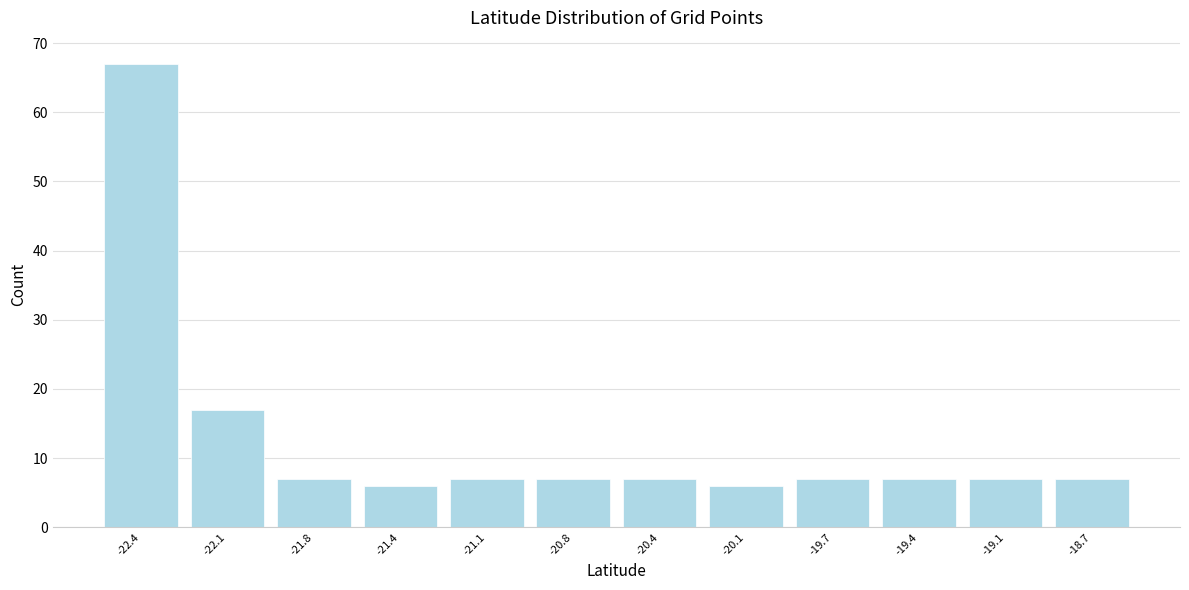

Reading left to right, list every bar in this chart as the range it spans on the x-axis followed by its height. Neither the bar edges nor the heights are printed on the chart, so give them approximately, as read against the axes.

-22.60 to -22.25: 67
-22.25 to -21.95: 17
-21.95 to -21.60: 7
-21.60 to -21.25: 6
-21.25 to -20.90: 7
-20.90 to -20.60: 7
-20.60 to -20.25: 7
-20.25 to -19.90: 6
-19.90 to -19.55: 7
-19.55 to -19.25: 7
-19.25 to -18.90: 7
-18.90 to -18.55: 7